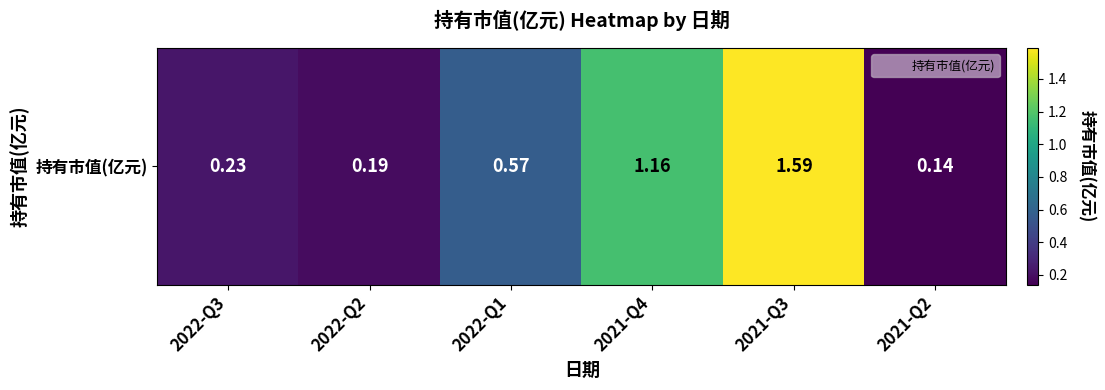

List the labels in order of value, largest first.

2021-Q3, 2021-Q4, 2022-Q1, 2022-Q3, 2022-Q2, 2021-Q2